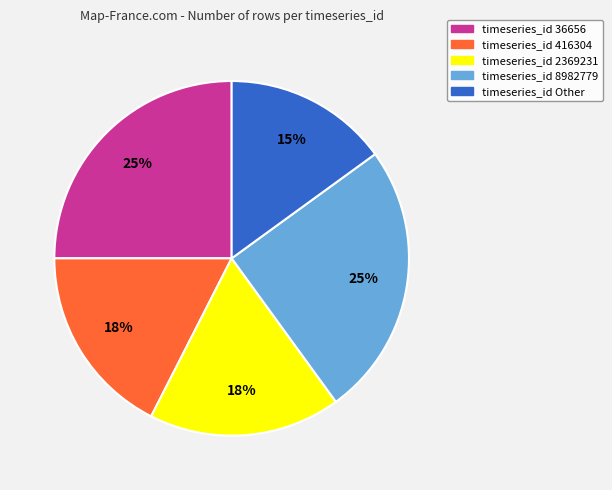

Which slice is the smallest?

timeseries_id Other